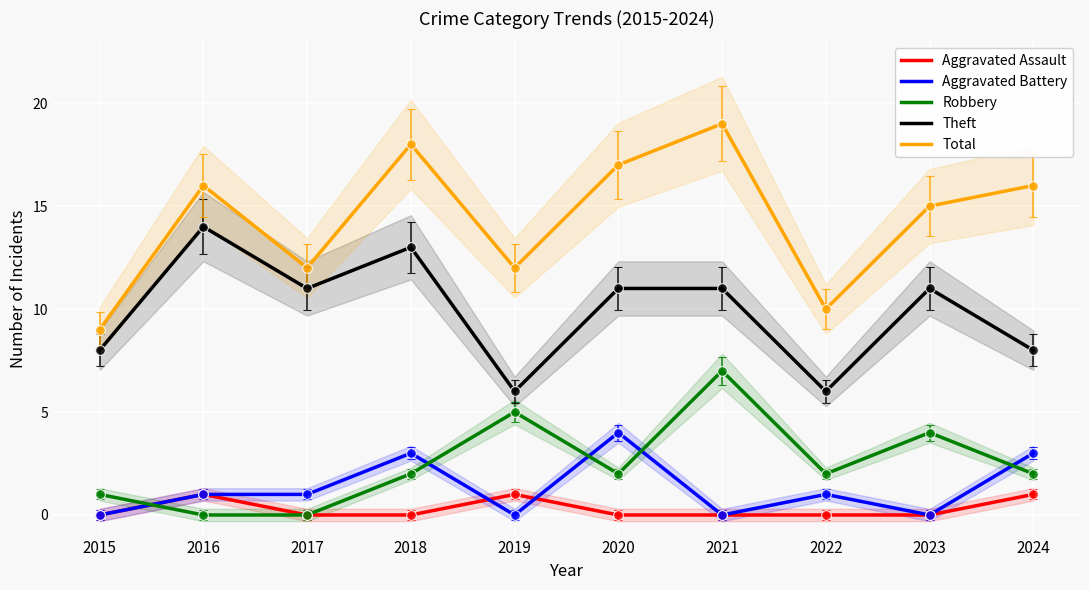

What are all the series names shown in the legend?

Aggravated Assault, Aggravated Battery, Robbery, Theft, Total